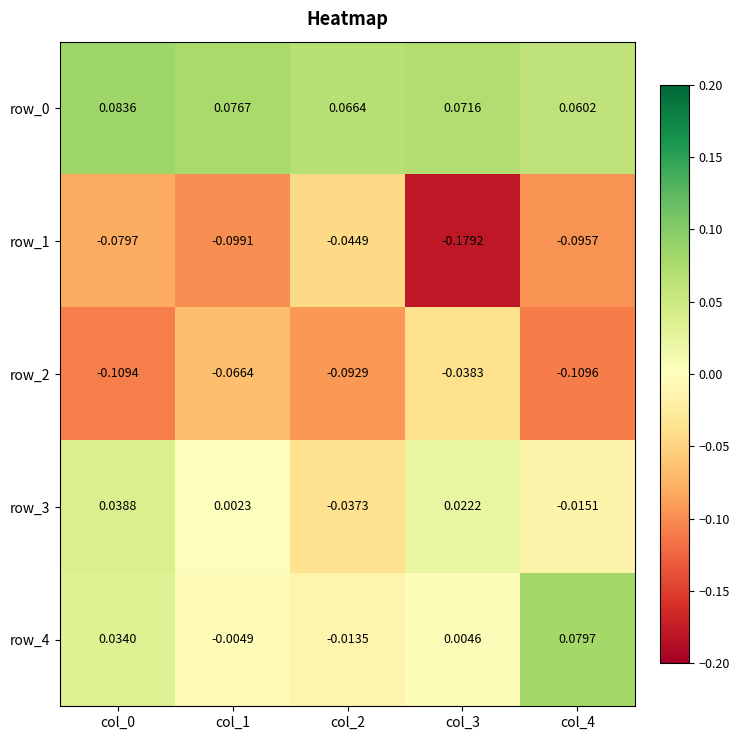

Is the value of row_2 at col_1 greater than the value of row_1 at col_4?

Yes